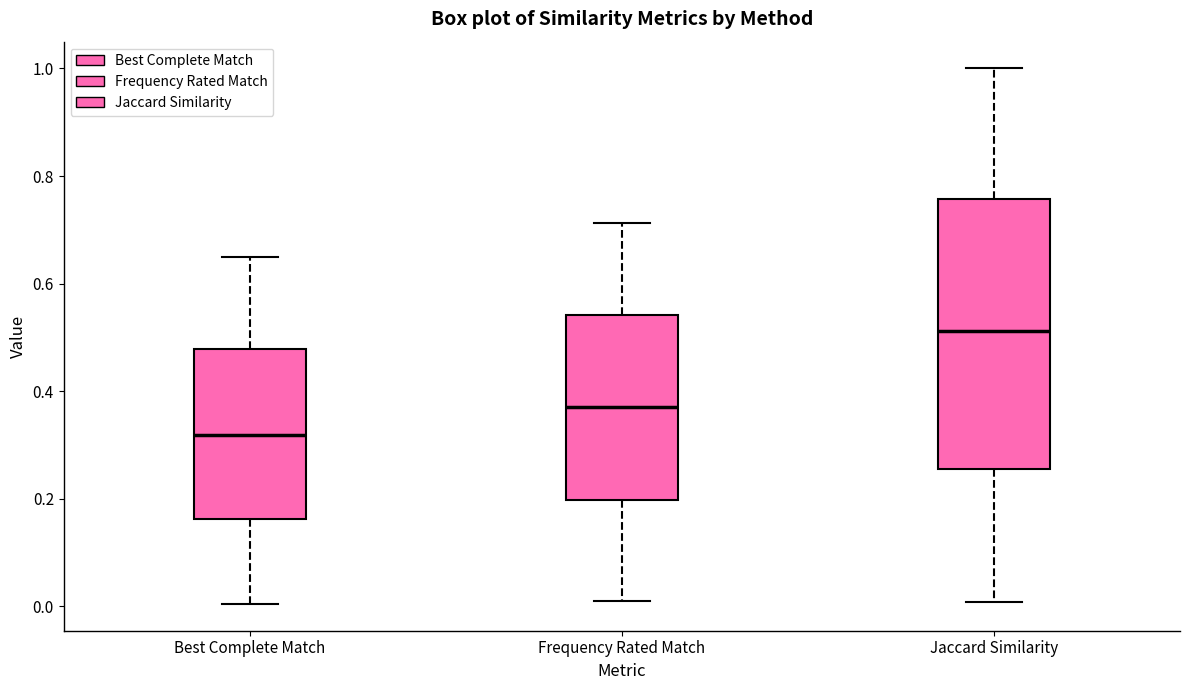

Which box's median line is the highest?

Jaccard Similarity